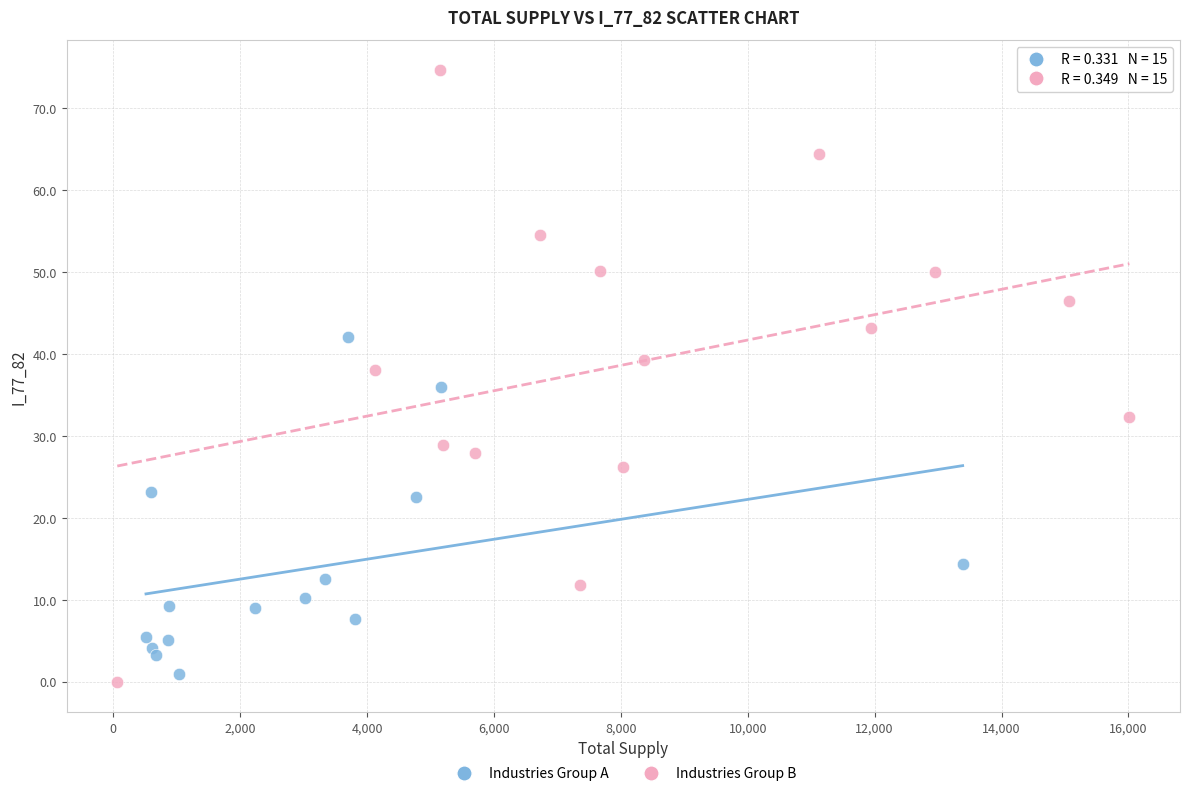

Which series contains the highest Y value?

Industries Group B